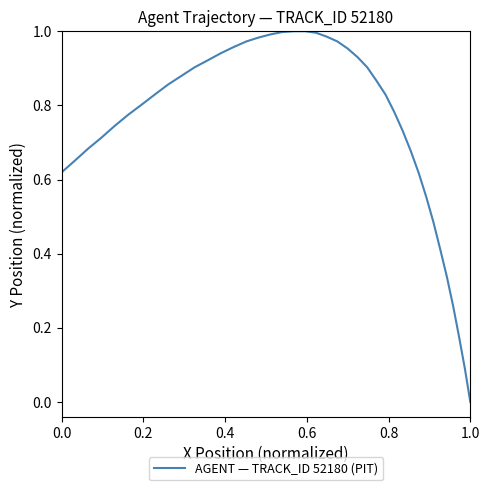

Does the chart display data point markers on the line(s)?

No